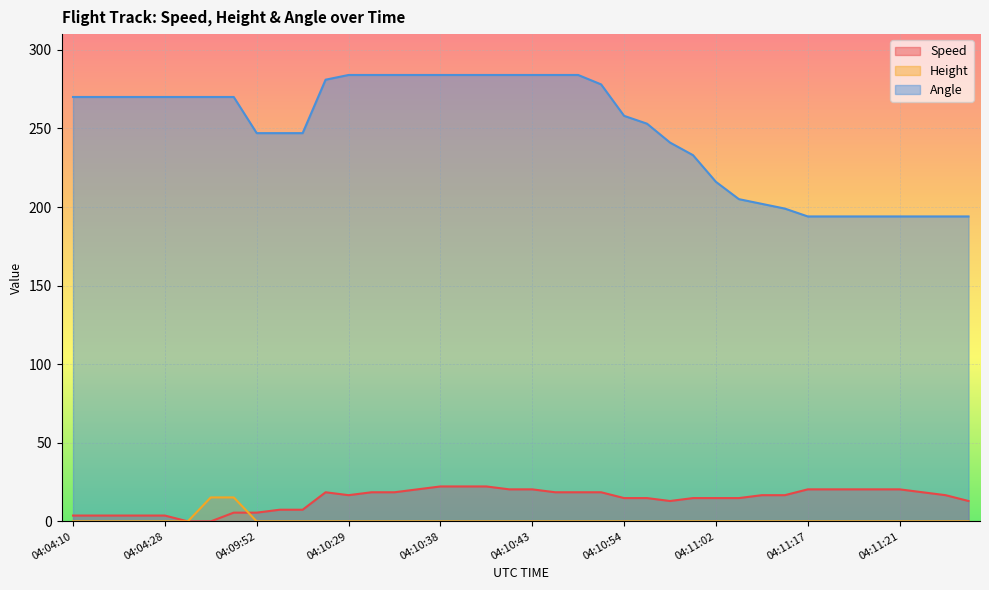

True or false: Angle has more than 0 interior local peaks.

False